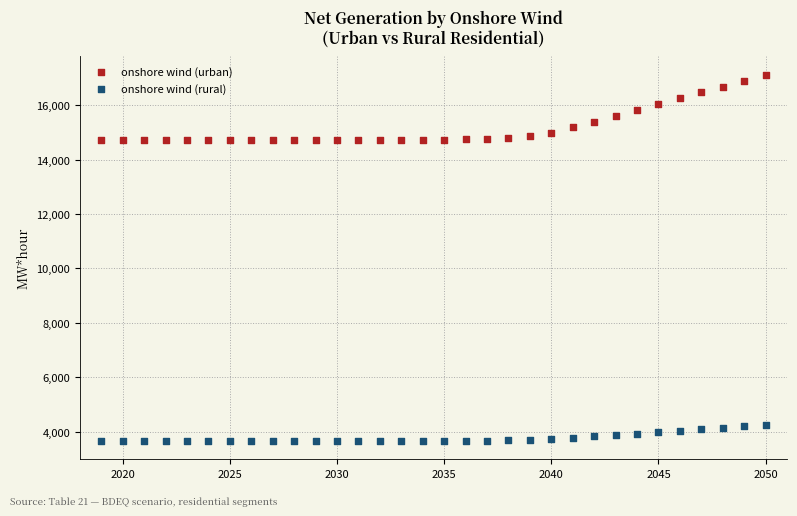

Across all data points, what is the range of X values (max minus min)?

31.0